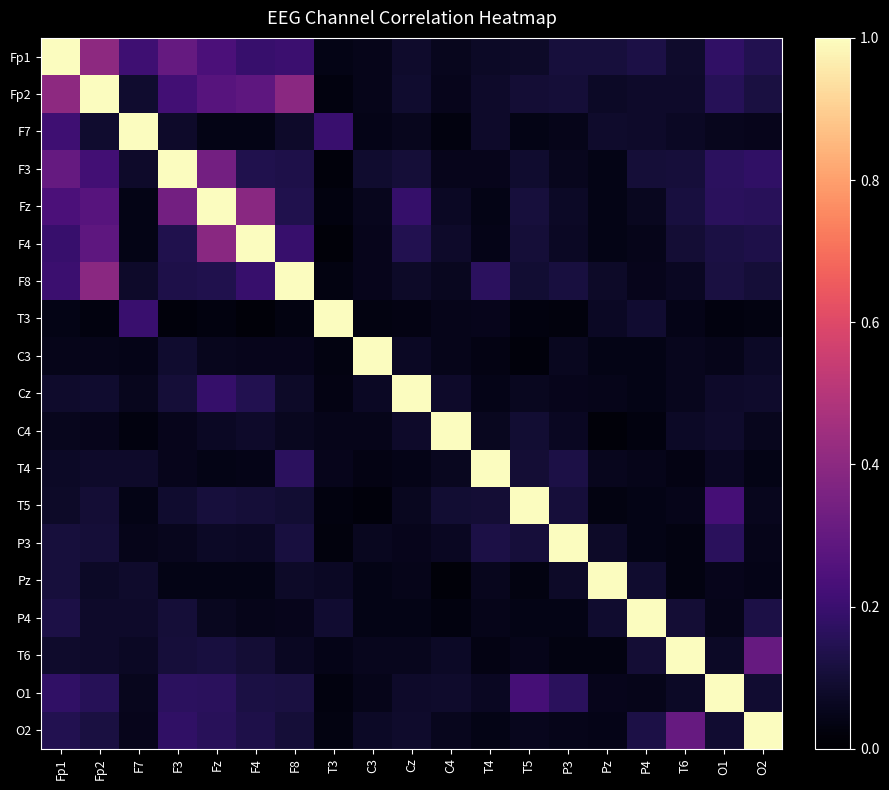

At which category is the sum across all series the highest?

Fp2